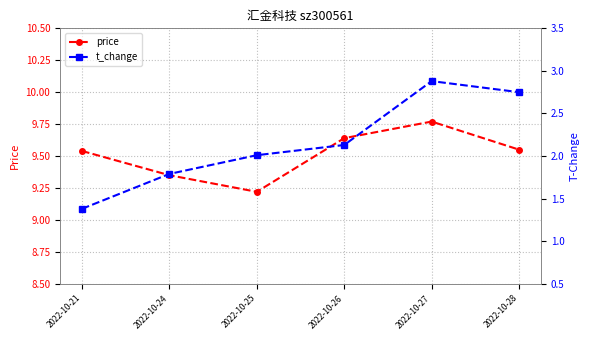

Which category has the lowest value in the t_change series?

2022-10-21